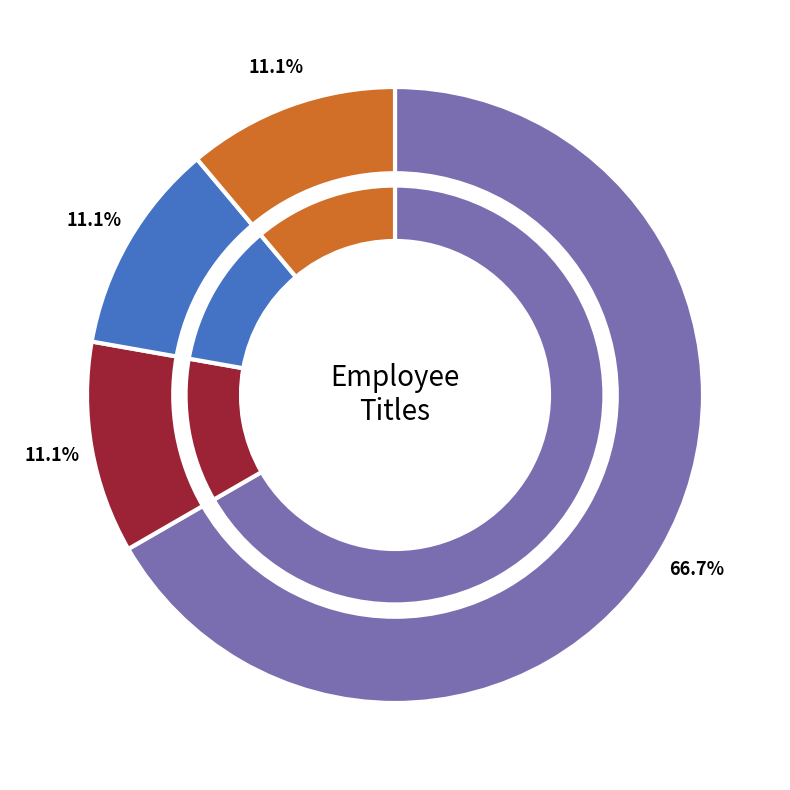

What is the total percentage of Sales Manager and Sales Representative?

77.8%